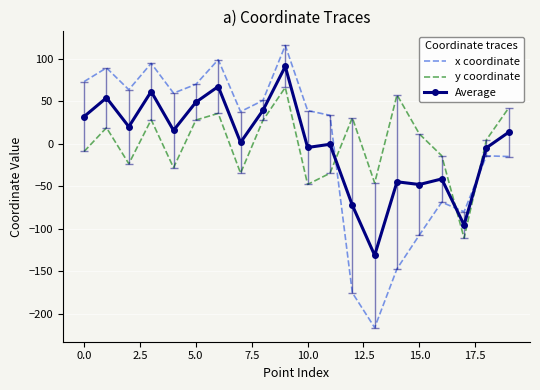

Which series has the largest range (max minus min)?

x coordinate